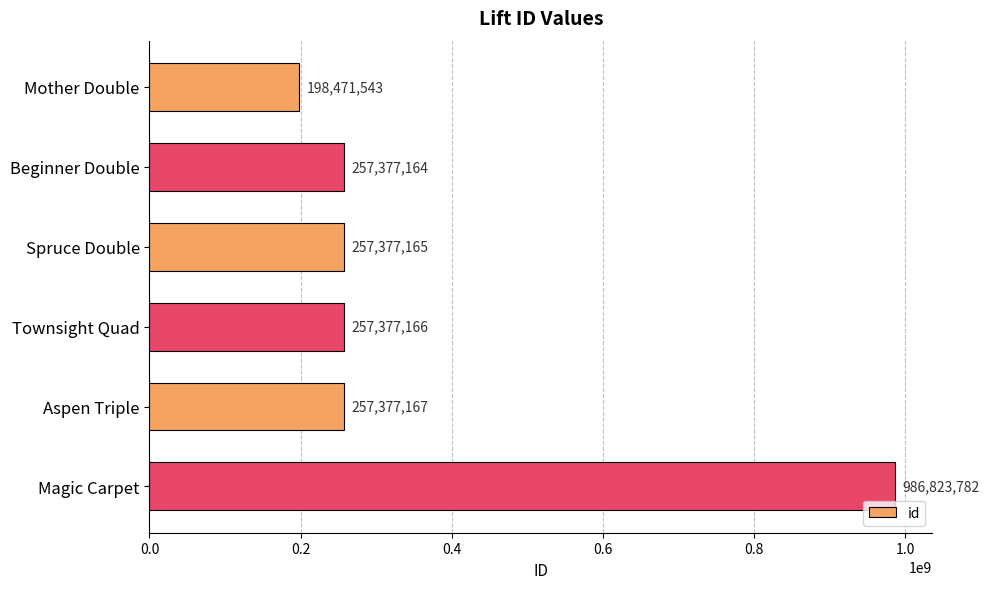

What is the average value?

369133998